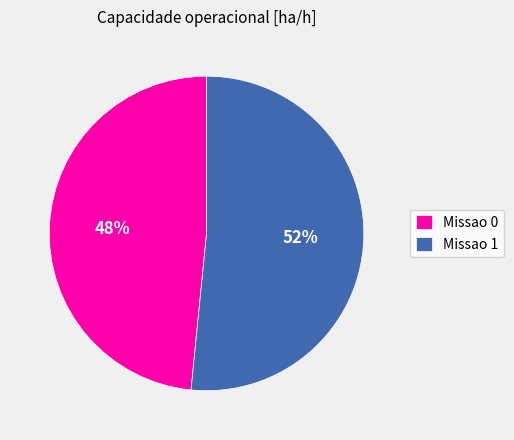

To the nearest percent, what is the average slice percentage?

50%